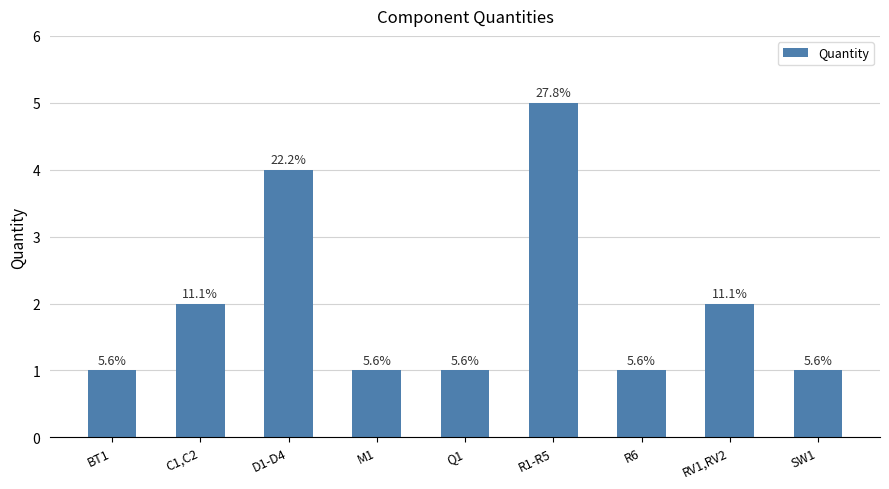

What is the change in value from D1-D4 to RV1,RV2?

-2